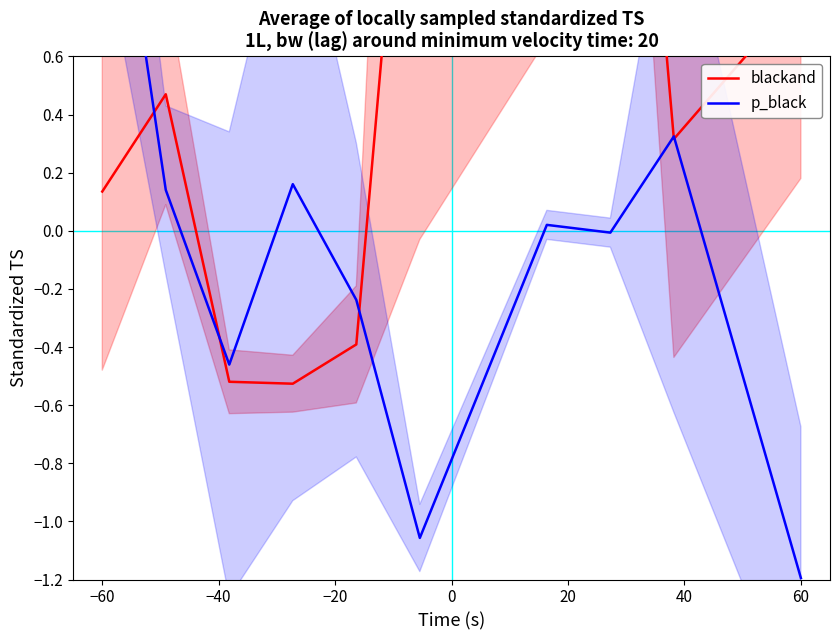

Is the value of blackand at 40 greater than the value of p_black at −40?

Yes